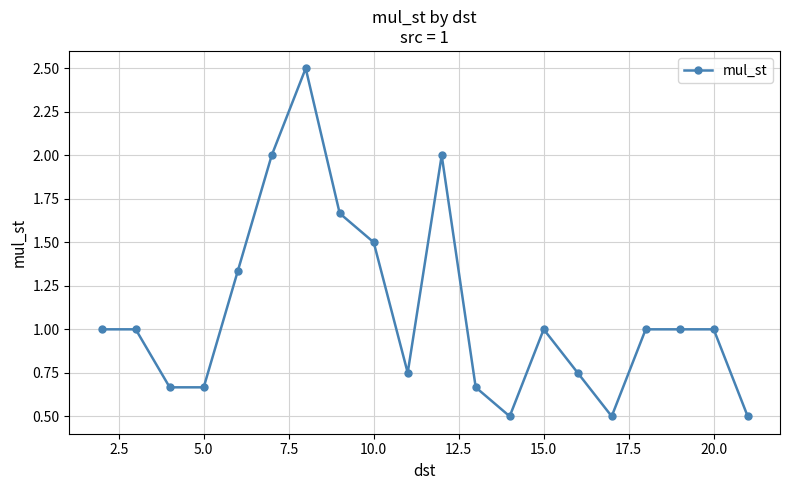

What is the difference between the second highest and second lowest values?

1.5